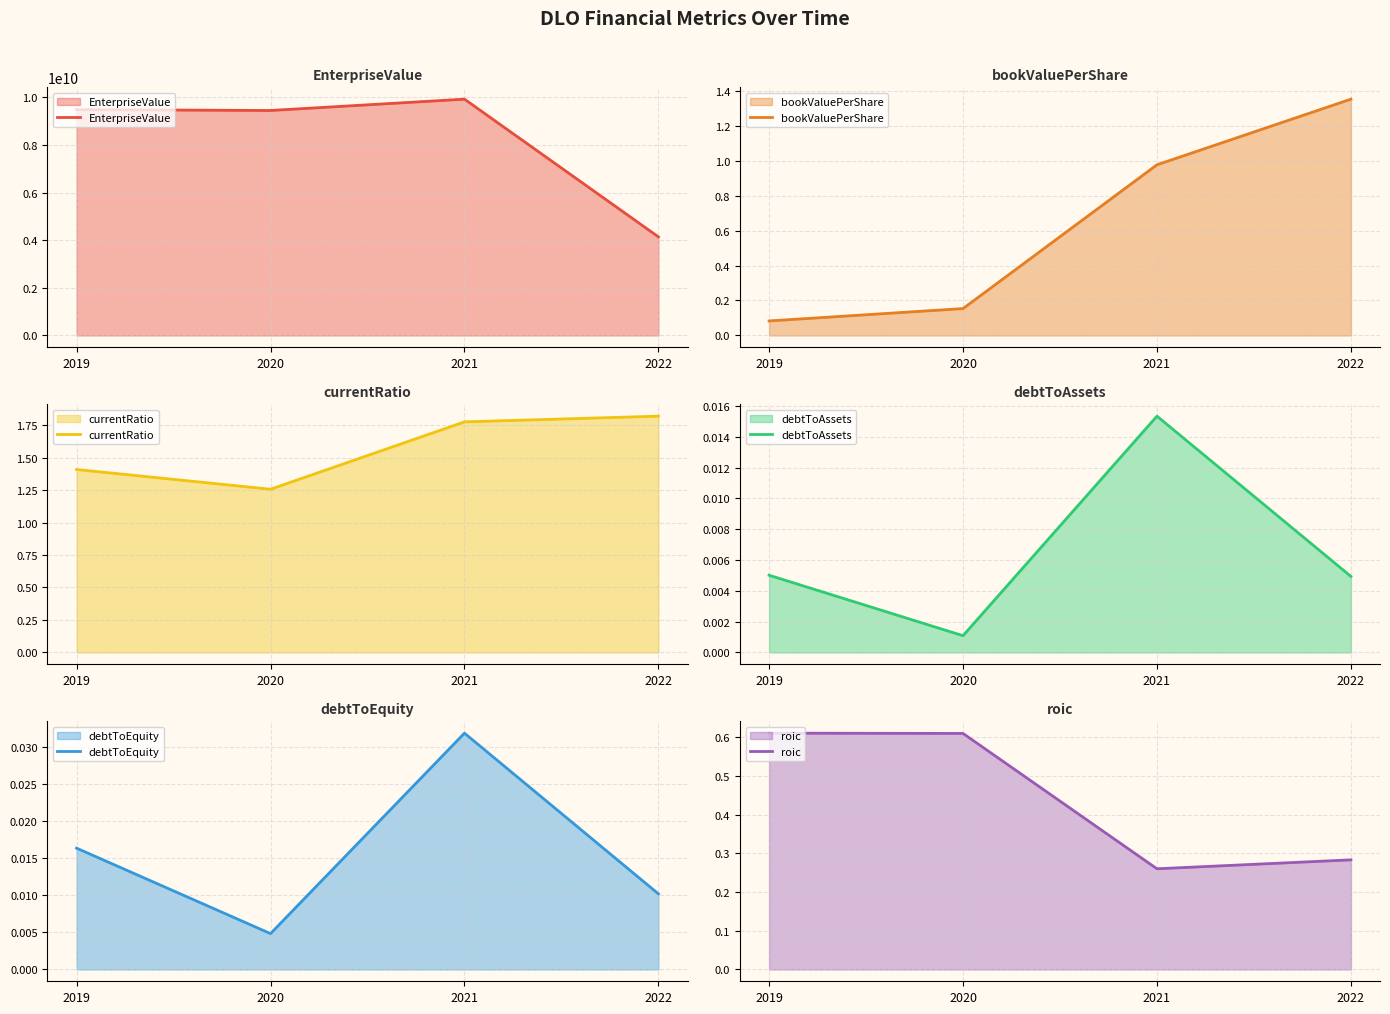

At how many categories does at least one series exceed 4425734029?

3